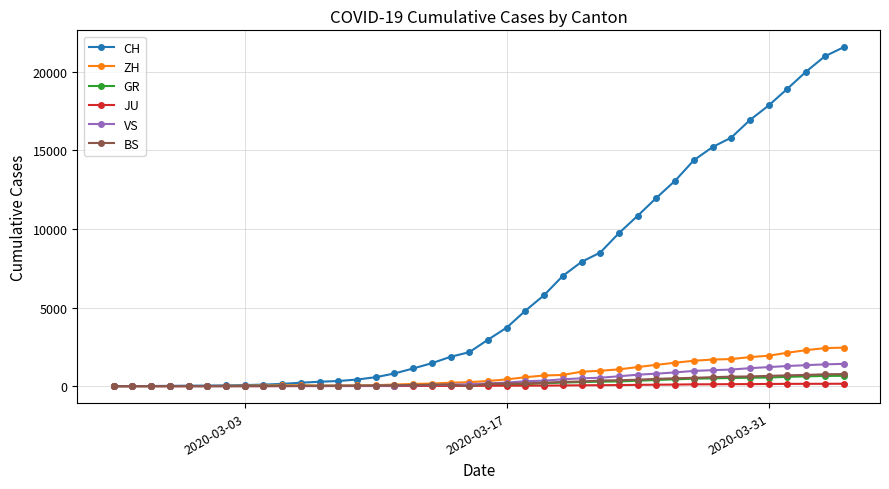

Which series has the largest total across all categories?

CH